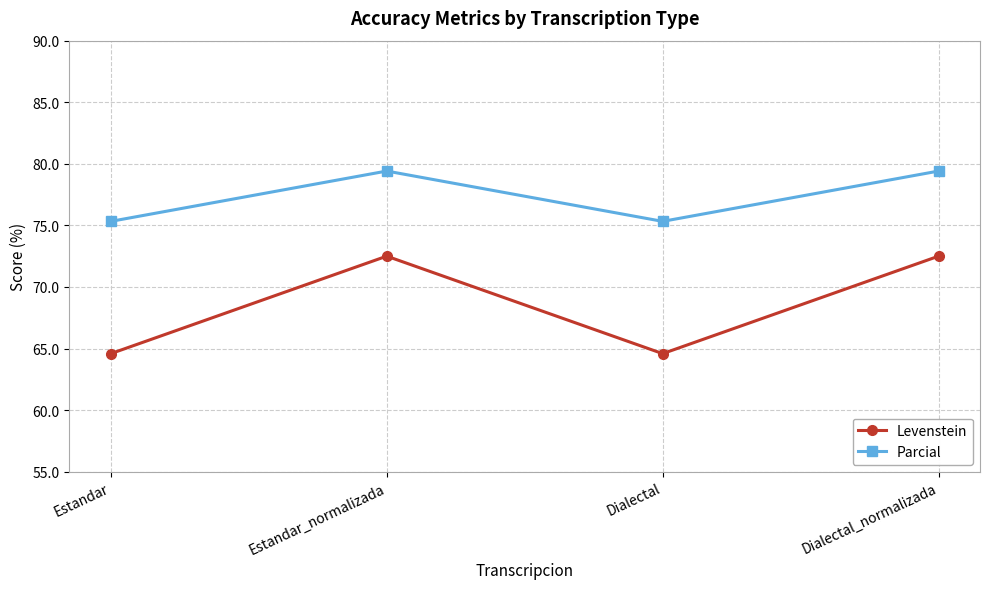

Reading left to right, what are all the values shown in this chart?

Levenstein: 64.6	72.5	64.6	72.5
Parcial: 75.3	79.4	75.3	79.4